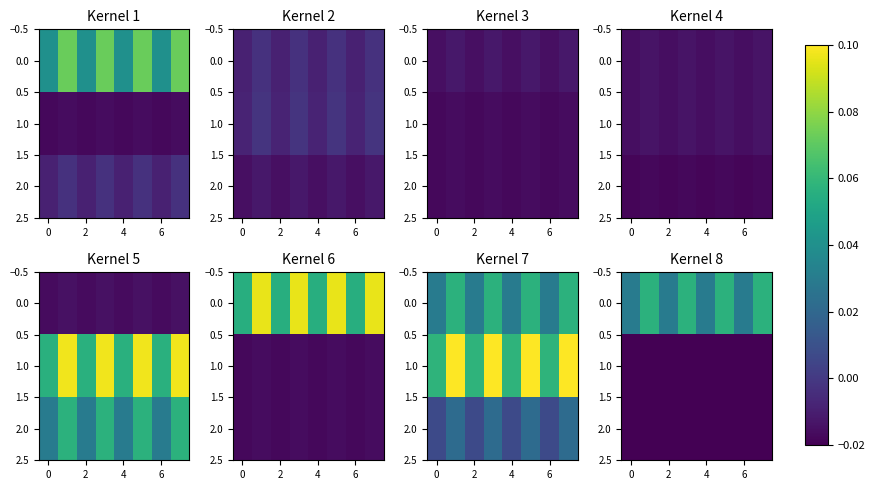

What is the highest value of the 0.0 series?

0.1